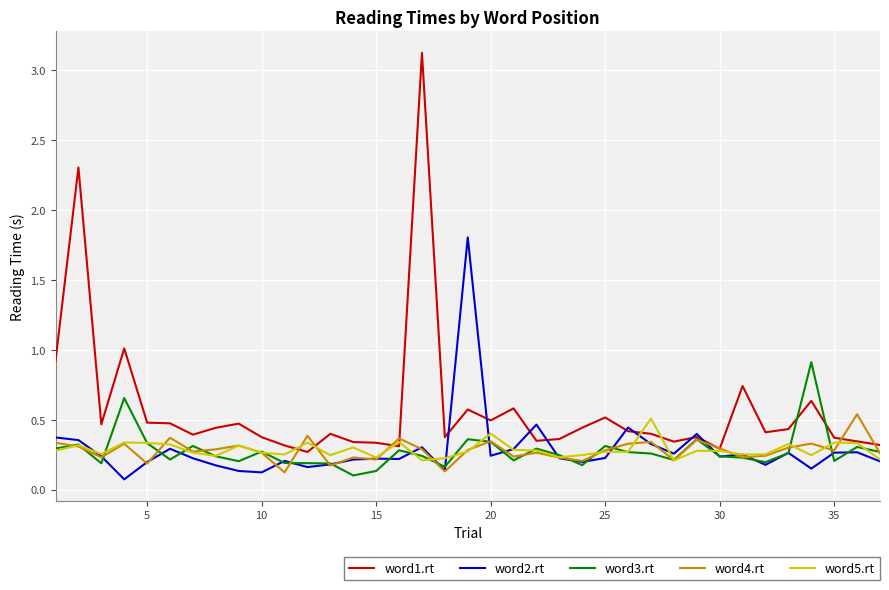

What is the maximum value shown in the chart?

3.1